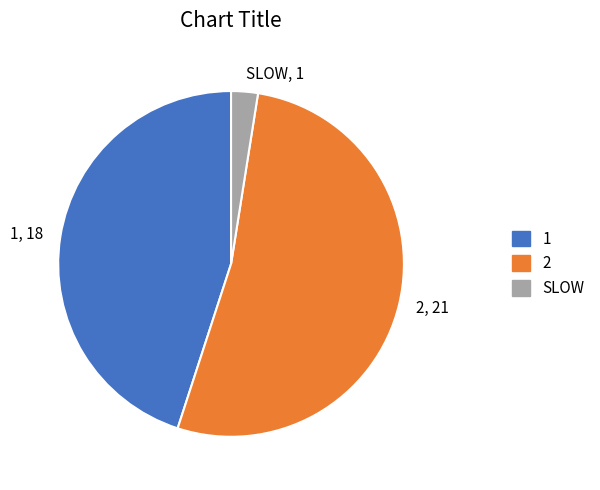

Is 2, 21 the majority of the pie?

Yes